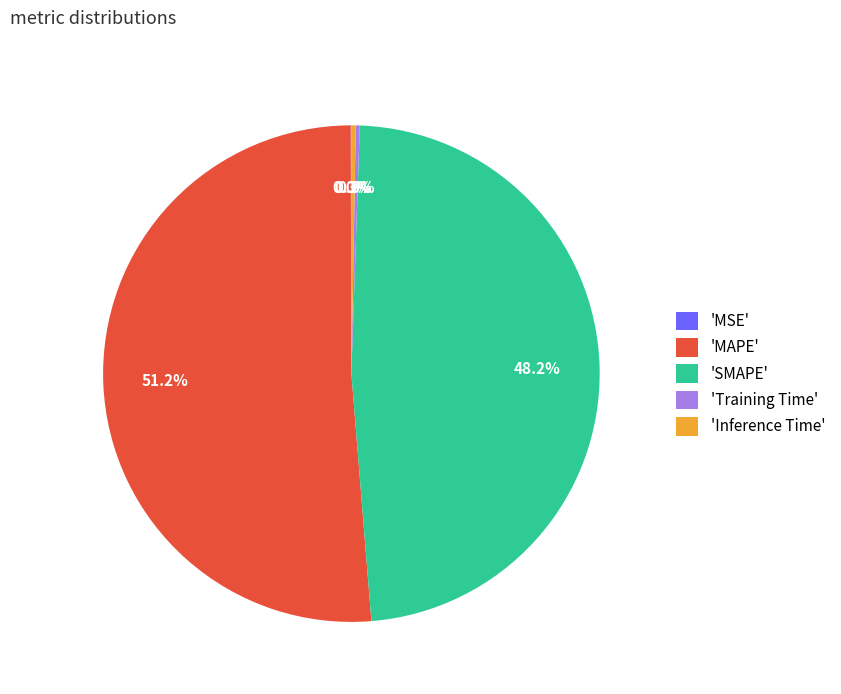

Do 'Inference Time' and 'MAPE' together represent more than half of the pie?

Yes